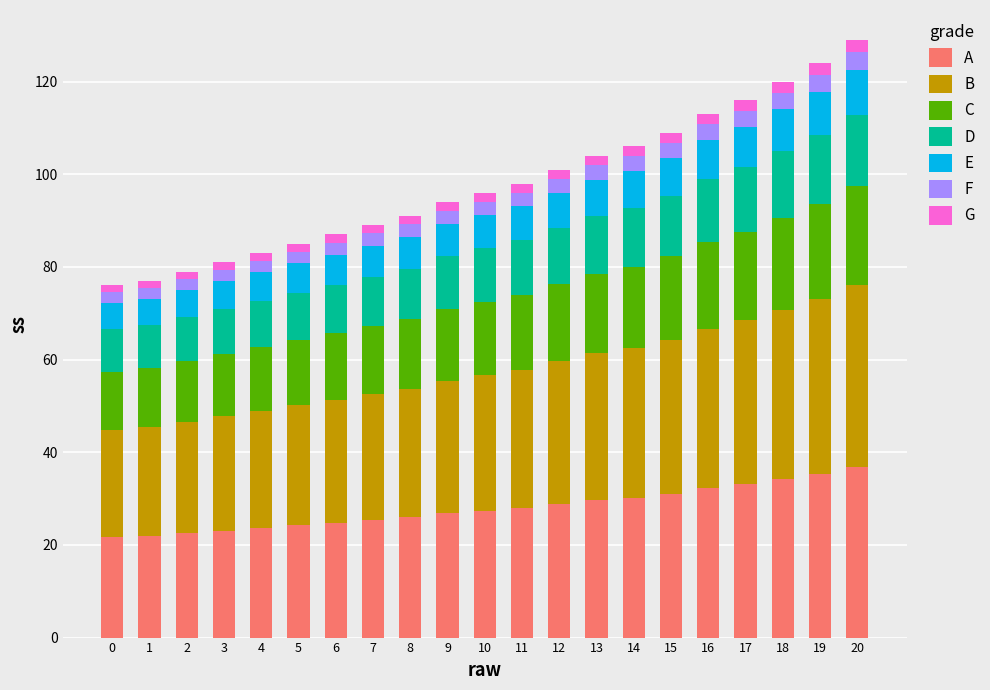

What is the minimum value for A?

21.7